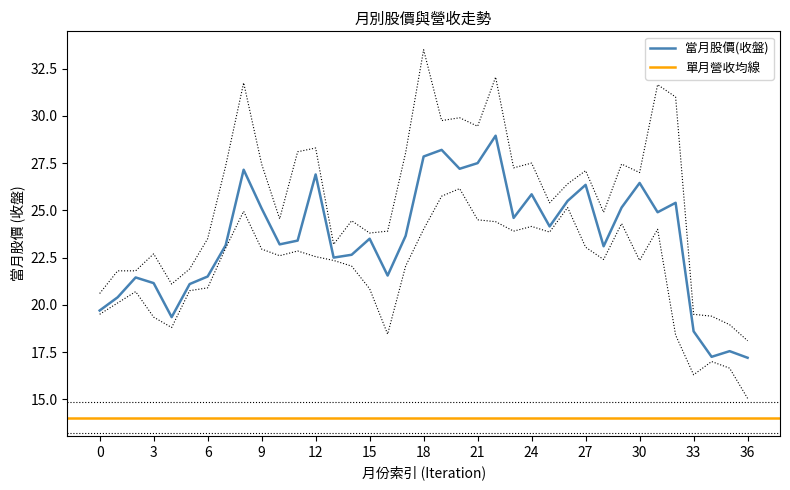

The 當月股價(收盤) series shows 27.5 at 21. True or false?

True